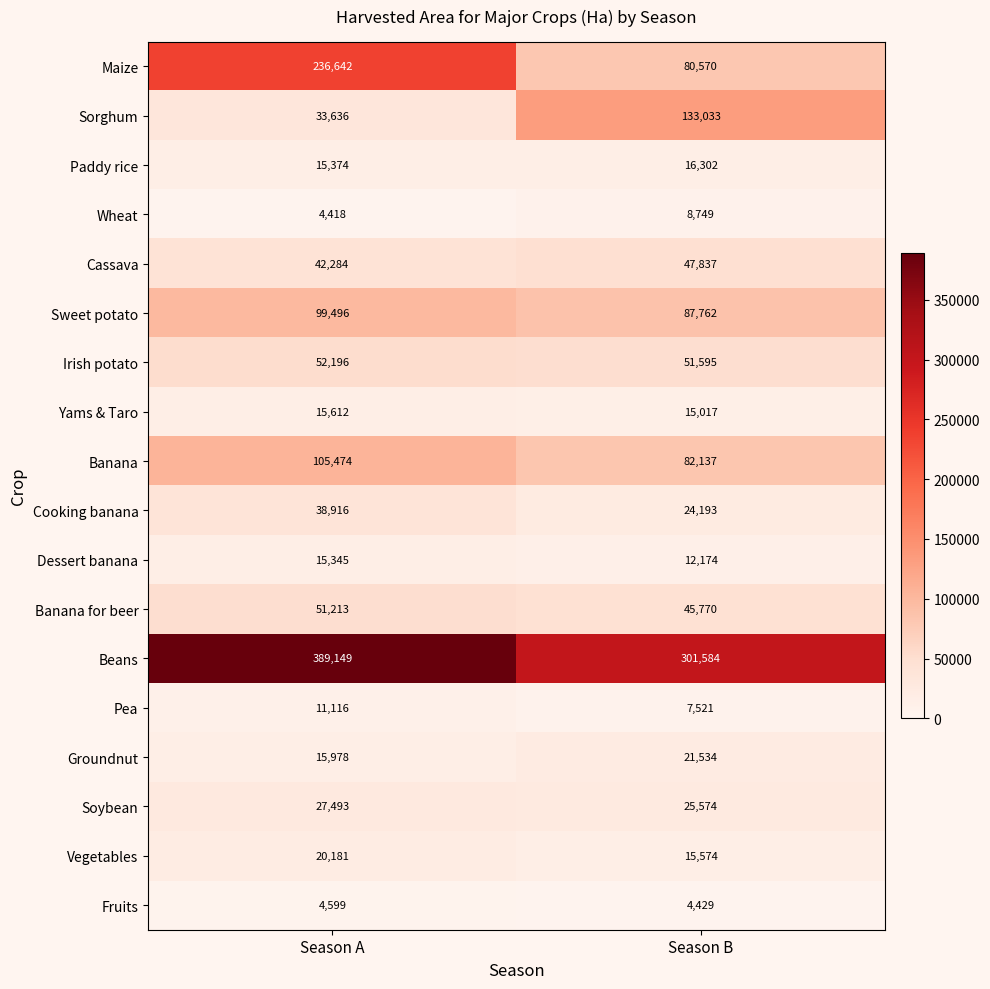

The Dessert banana series shows 12174 at Season B. True or false?

True